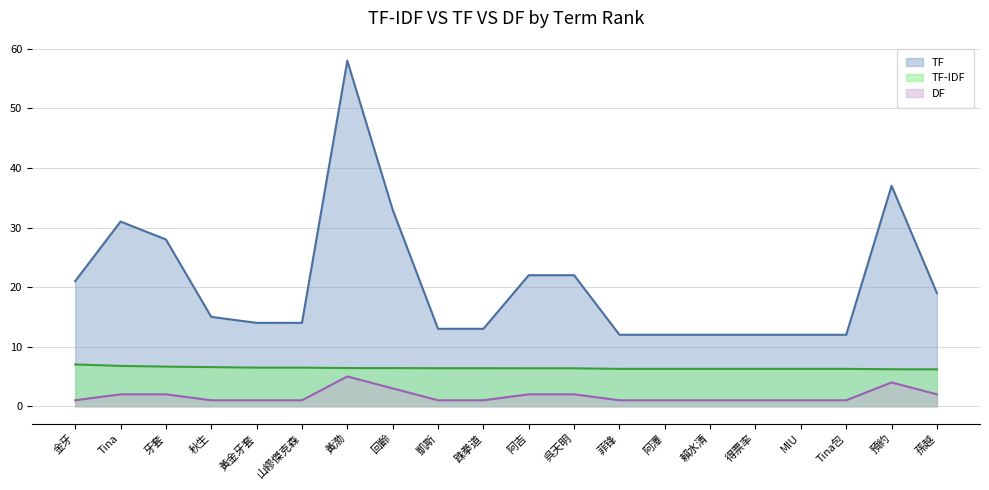

How many data points does each series have?

20